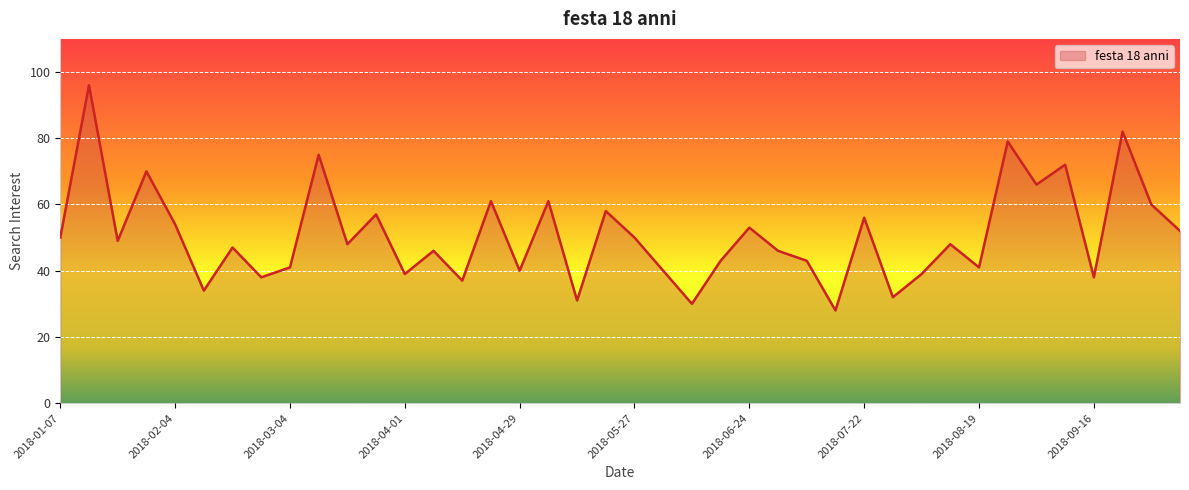

What is the difference between the maximum and minimum values?

68